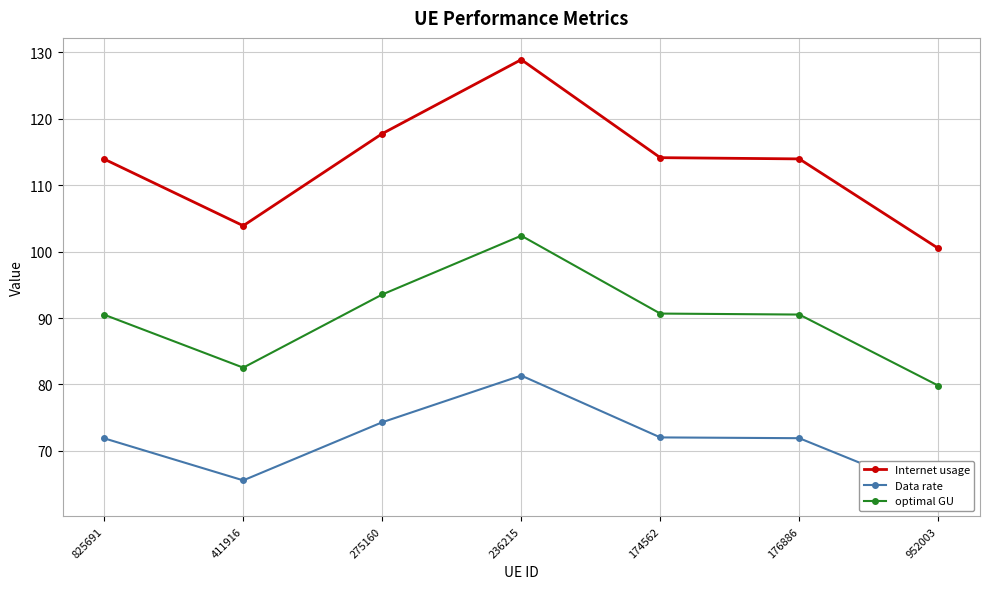

True or false: optimal GU and Internet usage intersect in this chart.

False